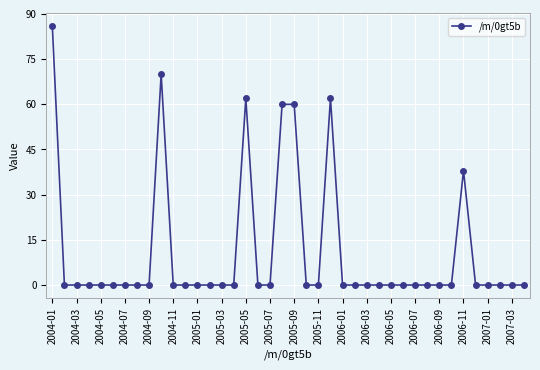

Is this an area chart (filled region under the line)?

No